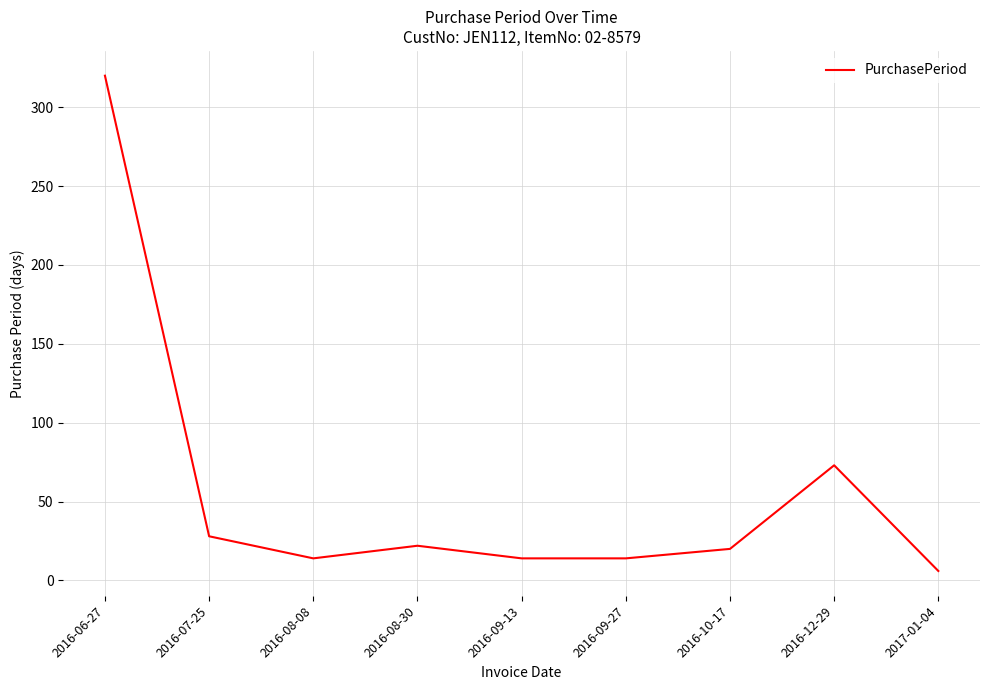

Is it true that the value at 2016-07-25 is 28?

True